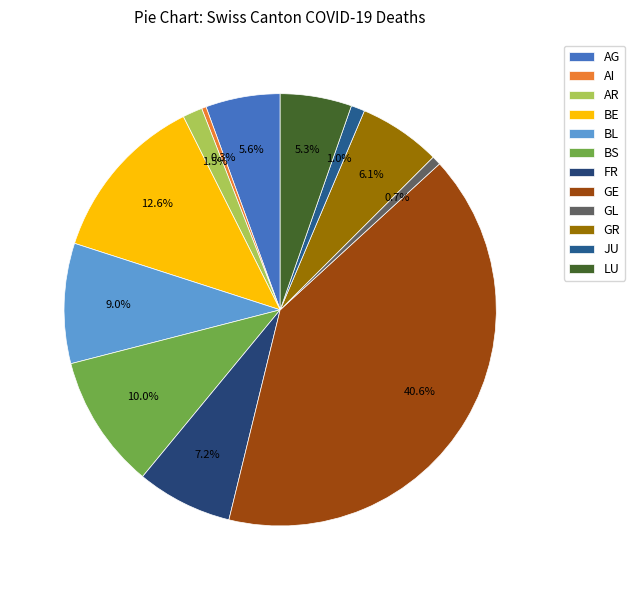

Is there a majority slice in this chart?

No